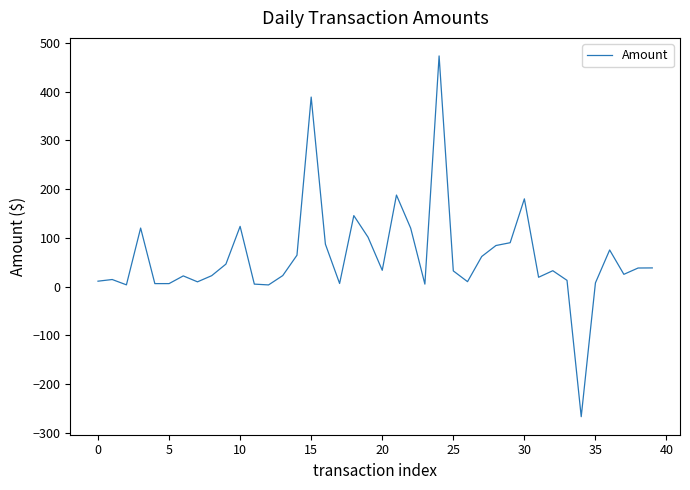

What is the maximum value shown in the chart?

473.2